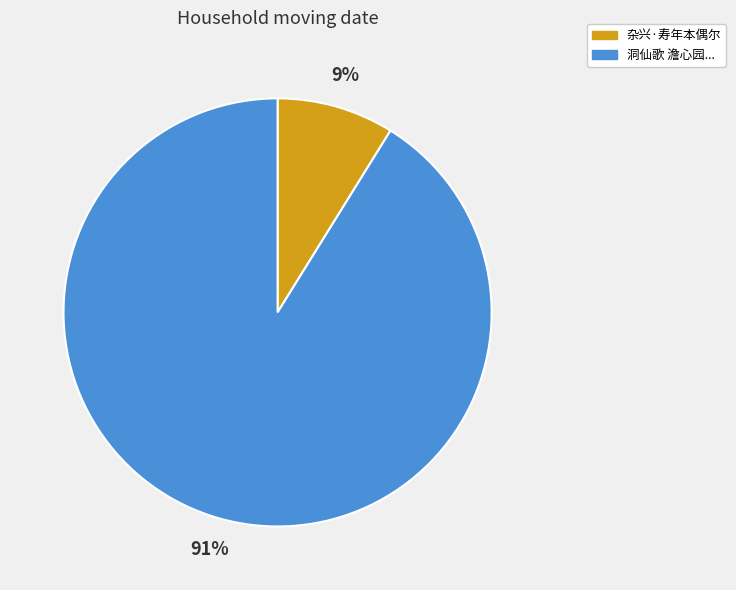

To the nearest percent, what is the difference between the largest and smallest slice percentages?

82%